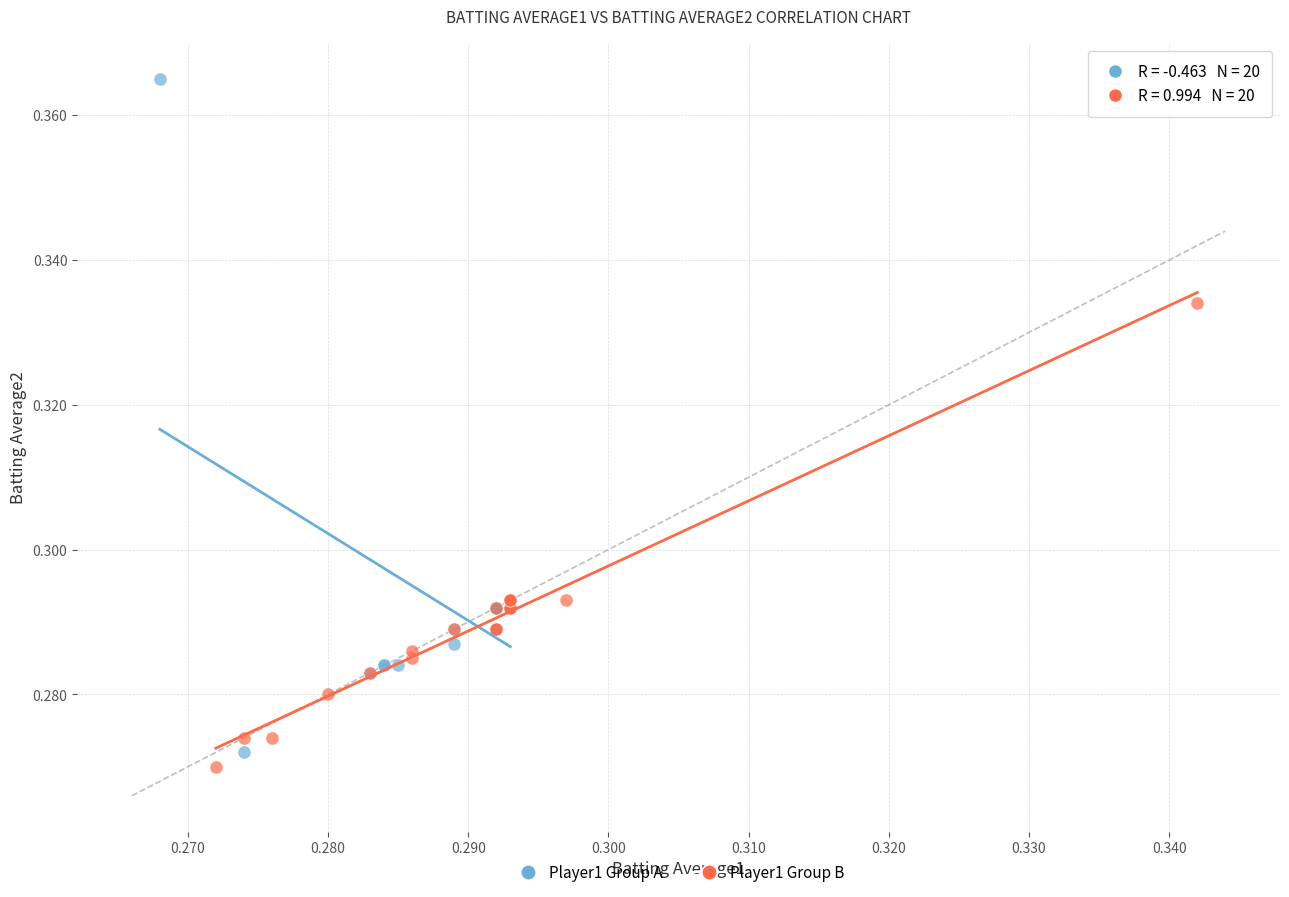

Which series contains the highest Y value?

Player1 Group A